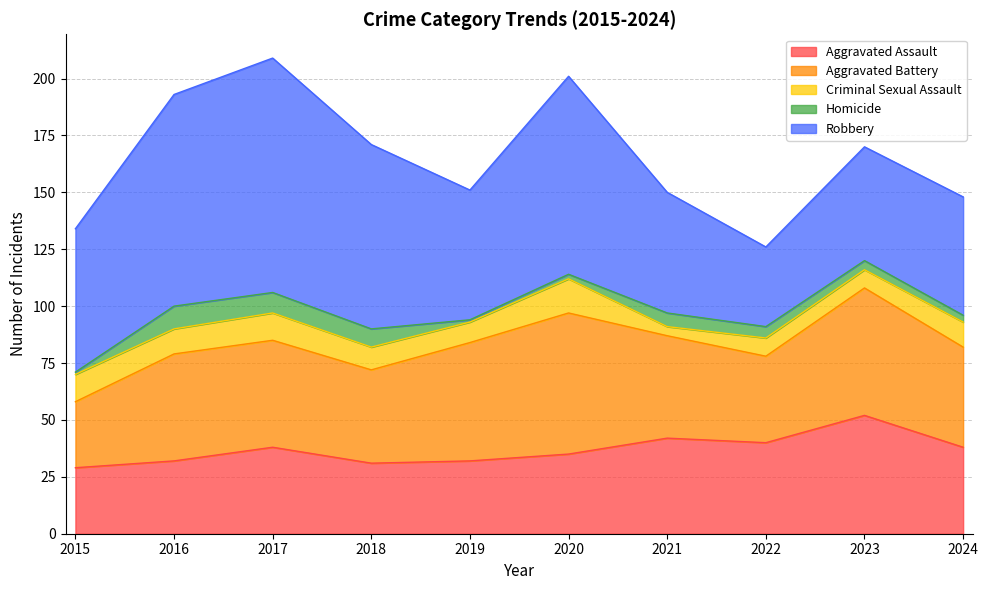

Count the number of data series in this chart.

5